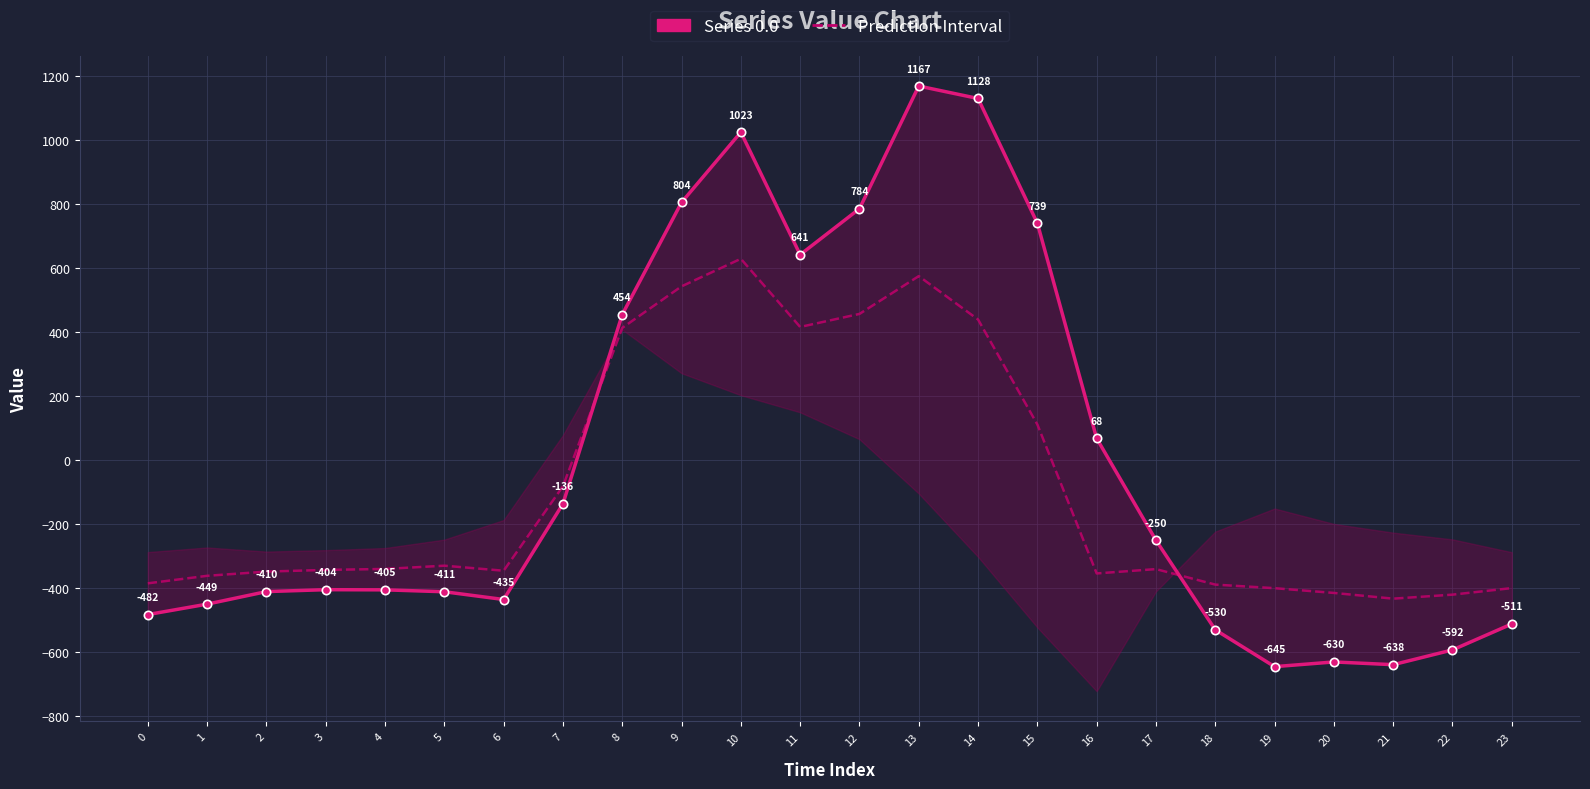

Which series has the largest range (max minus min)?

Series 0.0